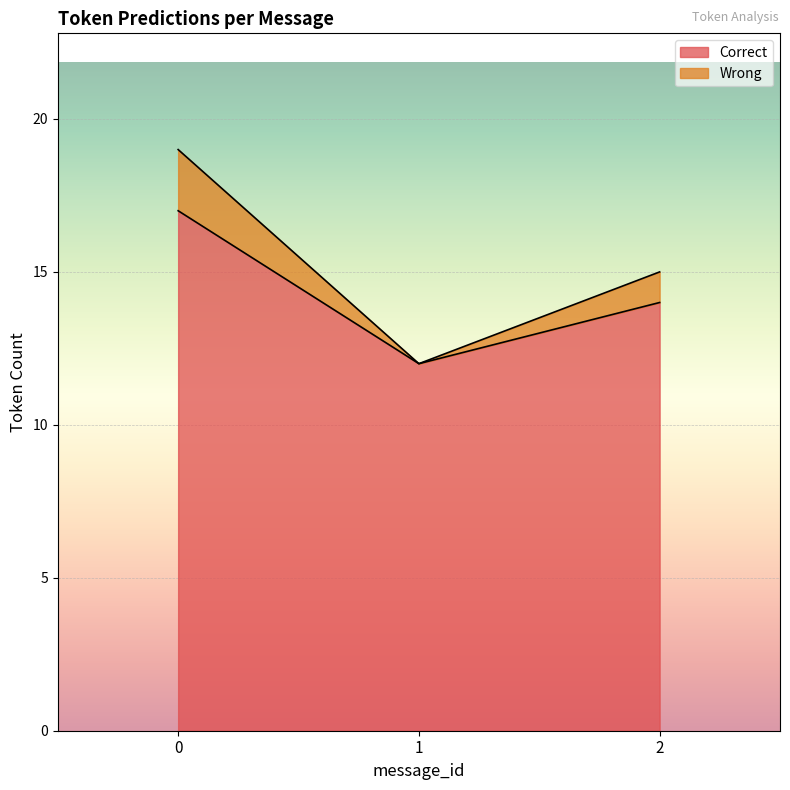

True or false: Wrong and Correct cross at least once.

False